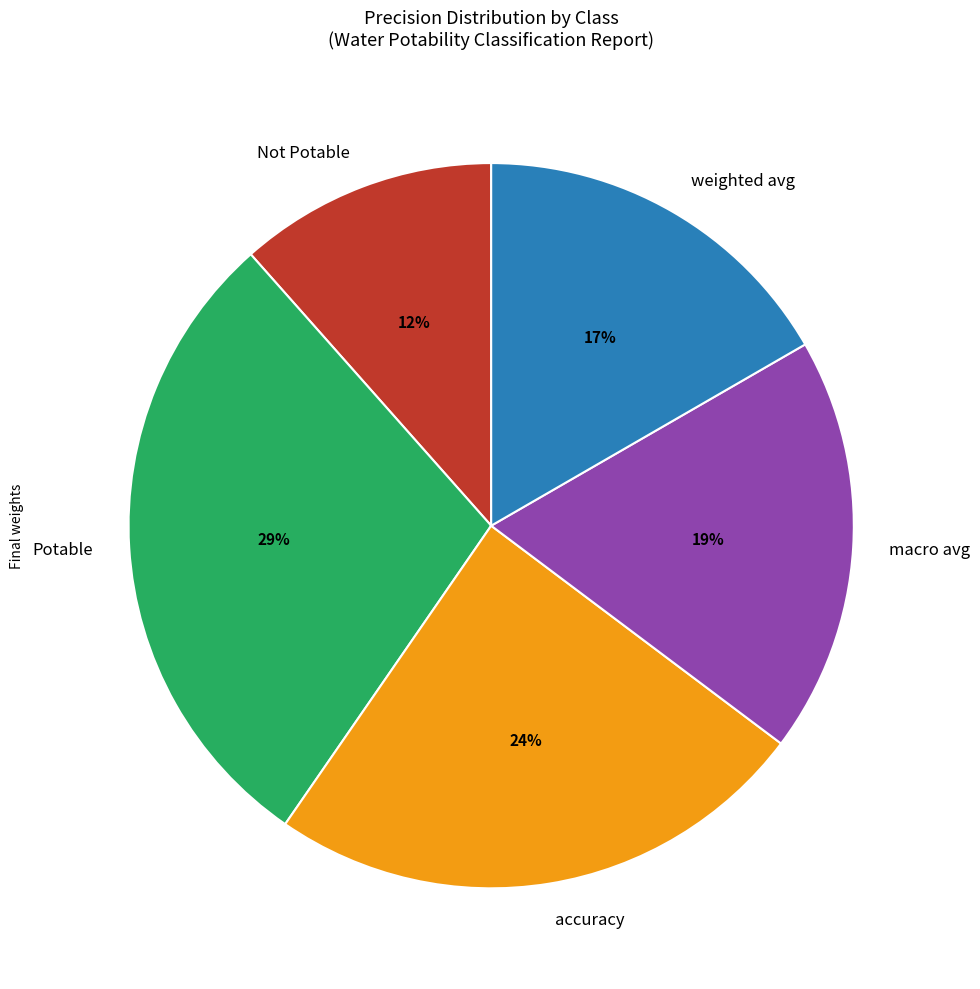

Do accuracy and Not Potable together represent more than half of the pie?

No